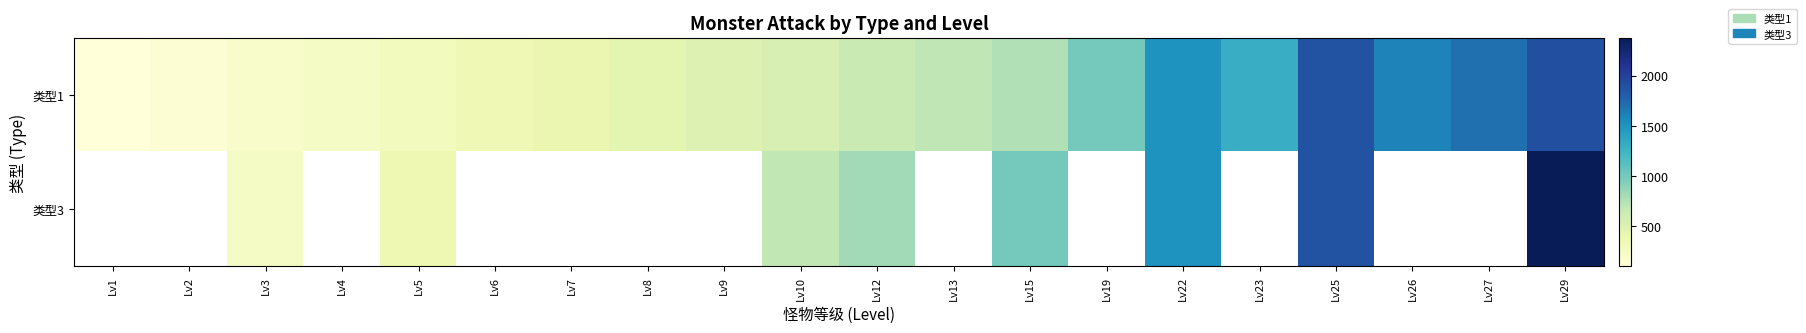

Reading left to right, what are all the values shown in this chart?

类型1: Lv1=100	Lv2=150	Lv3=200	Lv4=250	Lv5=300	Lv6=350	Lv7=400	Lv8=450	Lv9=500	Lv10=550	Lv12=650	Lv13=700	Lv15=750	Lv19=1000	Lv22=1500	Lv23=1300	Lv25=1875	Lv26=1600	Lv27=1700	Lv29=1900
类型3: Lv1=0	Lv2=0	Lv3=250	Lv4=0	Lv5=375	Lv6=0	Lv7=0	Lv8=0	Lv9=0	Lv10=688	Lv12=813	Lv13=0	Lv15=1000	Lv19=0	Lv22=1500	Lv23=0	Lv25=1875	Lv26=0	Lv27=0	Lv29=2375